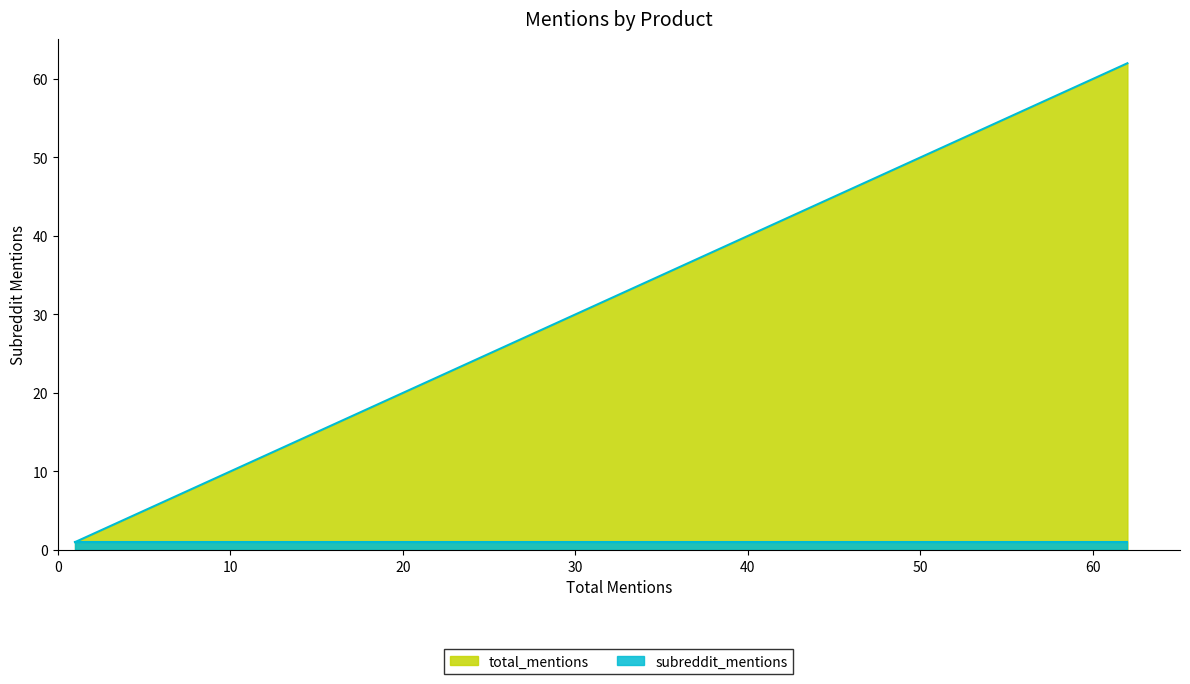

True or false: there are more than 0 points higher than both neighbors.

False